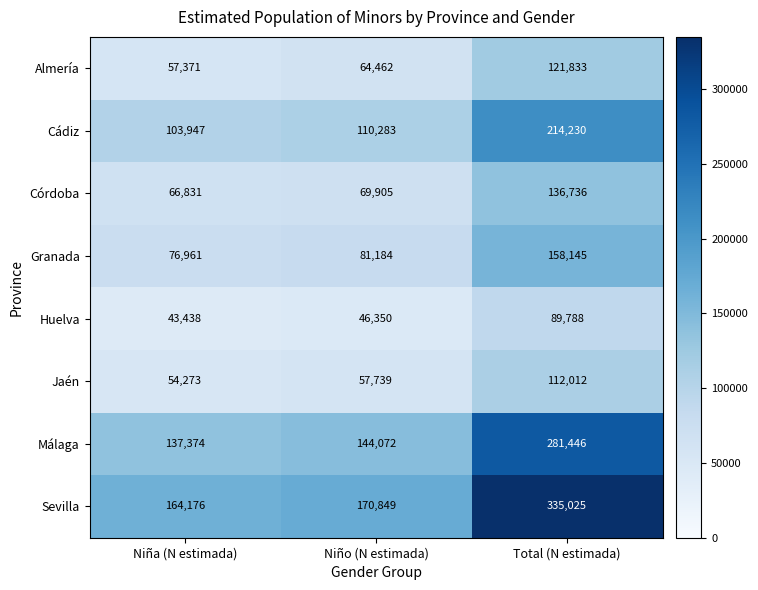

Reading right to left, extract all data points from this chart.

Almería: Total (N estimada)=121833	Niño (N estimada)=64462	Niña (N estimada)=57371
Cádiz: Total (N estimada)=214230	Niño (N estimada)=110283	Niña (N estimada)=103947
Córdoba: Total (N estimada)=136736	Niño (N estimada)=69905	Niña (N estimada)=66831
Granada: Total (N estimada)=158145	Niño (N estimada)=81184	Niña (N estimada)=76961
Huelva: Total (N estimada)=89788	Niño (N estimada)=46350	Niña (N estimada)=43438
Jaén: Total (N estimada)=112012	Niño (N estimada)=57739	Niña (N estimada)=54273
Málaga: Total (N estimada)=281446	Niño (N estimada)=144072	Niña (N estimada)=137374
Sevilla: Total (N estimada)=335025	Niño (N estimada)=170849	Niña (N estimada)=164176